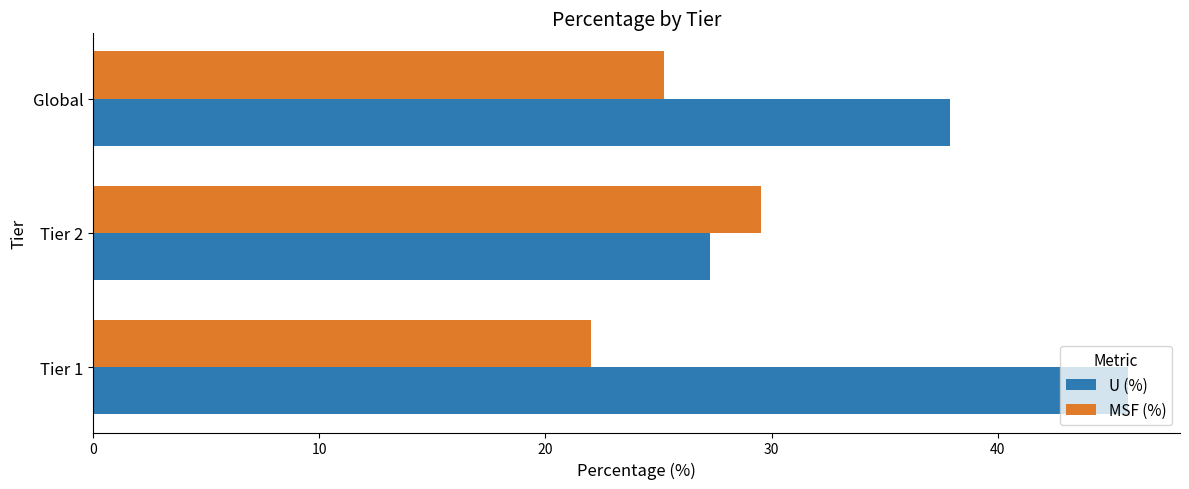

At which label is U (%) closest to 36?

Global